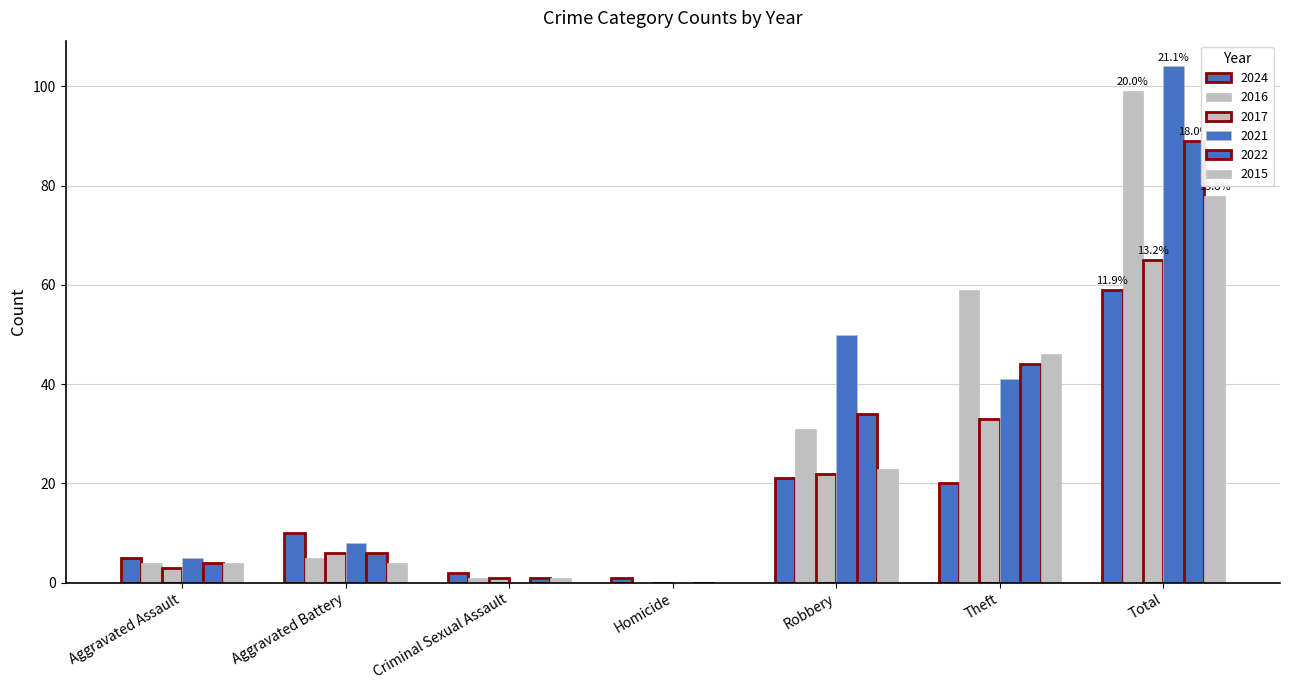

How many categories are shown in the chart?

7